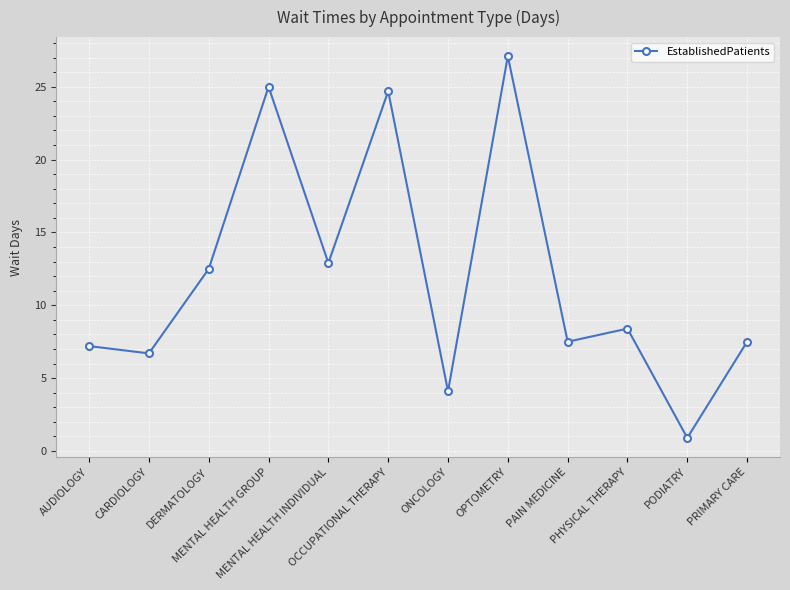

The chart shows a value of 27.1 at OPTOMETRY. True or false?

True